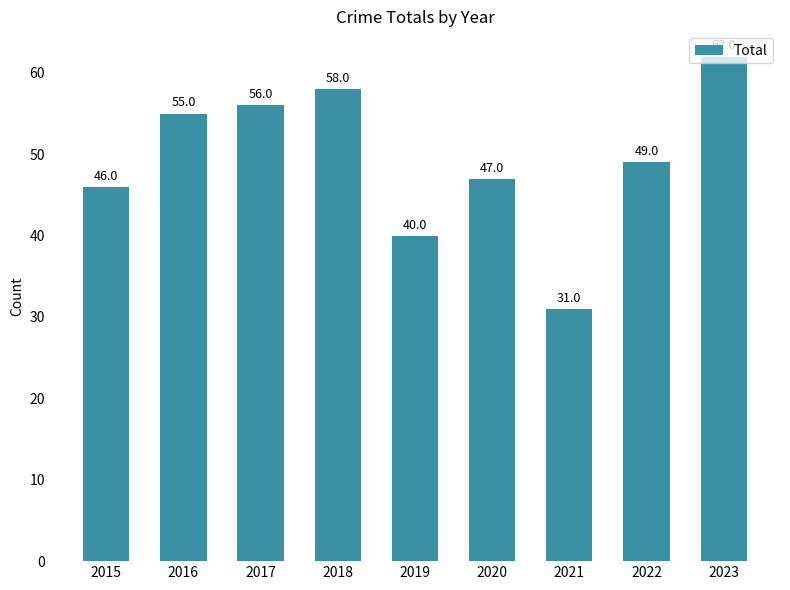

Reading left to right, extract all data points from this chart.

46	55	56	58	40	47	31	49	62